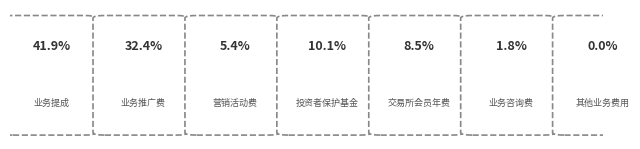

What is the ratio of the value at 投资者保护基金 to the value at 业务提成?

0.2